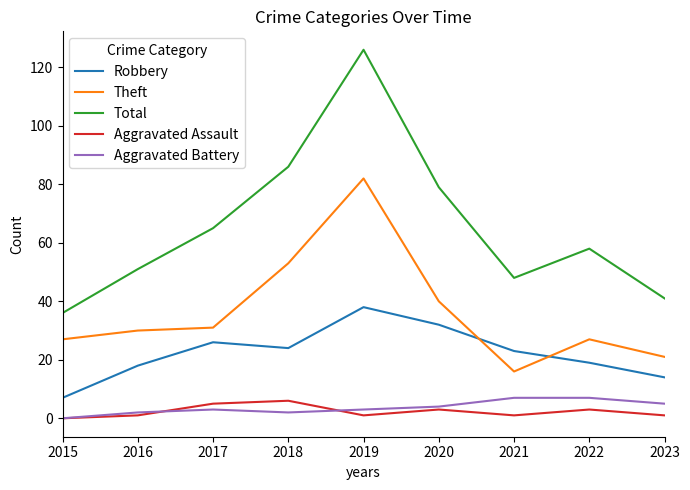

How many values in the Robbery series are below 23?

4